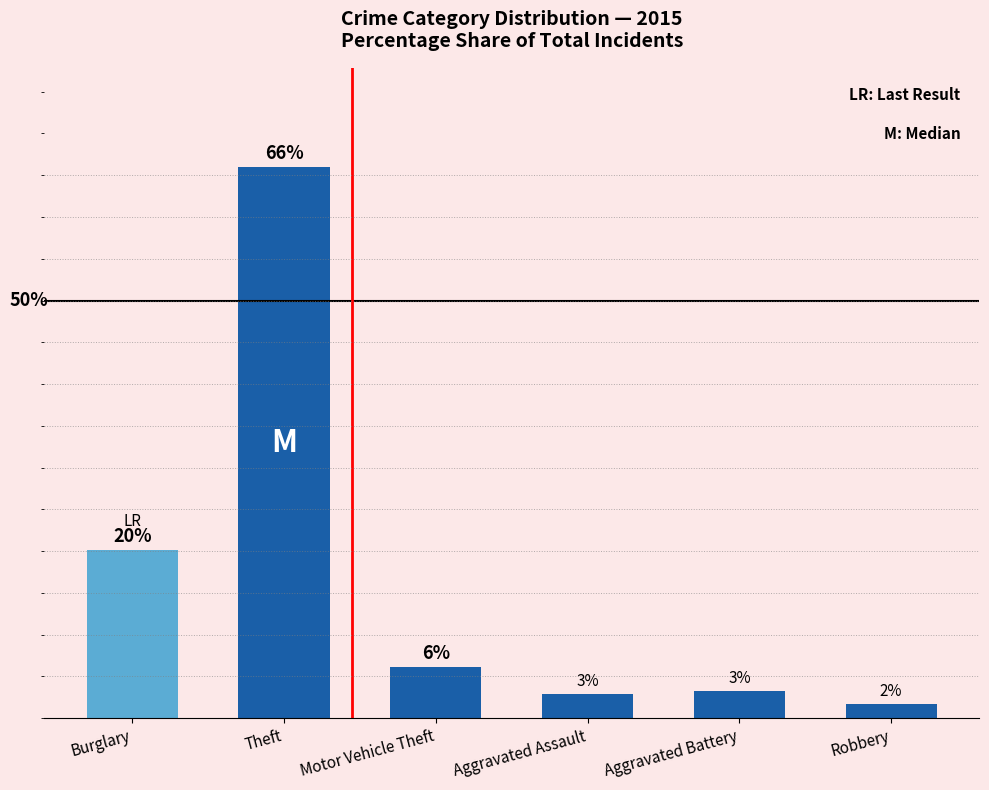

What is the difference between the values at Motor Vehicle Theft and Robbery?

4.5